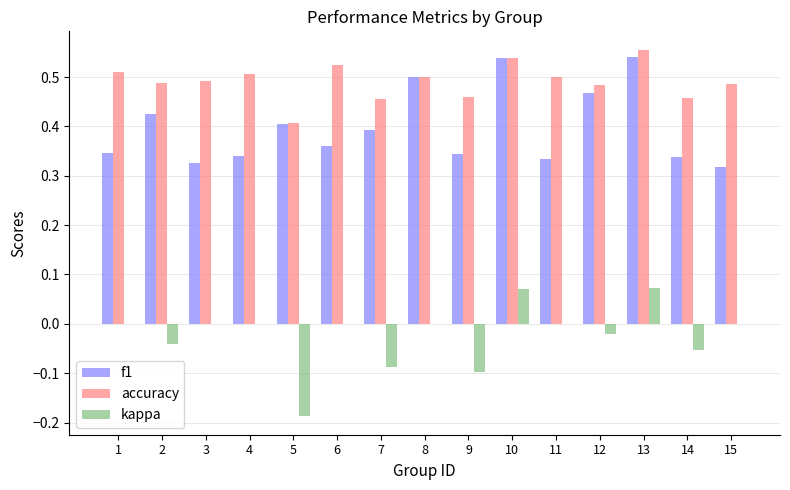

Which series changed the most between 6 and 13?

f1